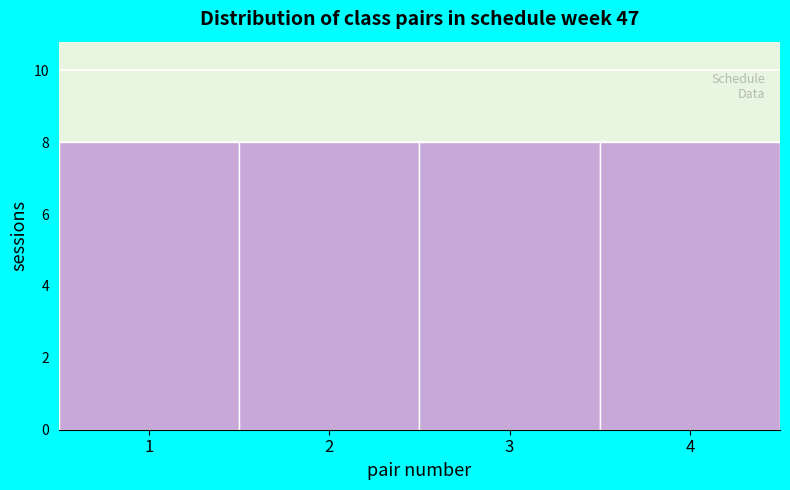

Reading left to right, transcribe this chart: for each bar, give the range it covers on the x-axis and its height. The values are not printed on the chart, so give them approximately, as read against the axis.

0.5 to 1.5: 8
1.5 to 2.5: 8
2.5 to 3.5: 8
3.5 to 4.5: 8